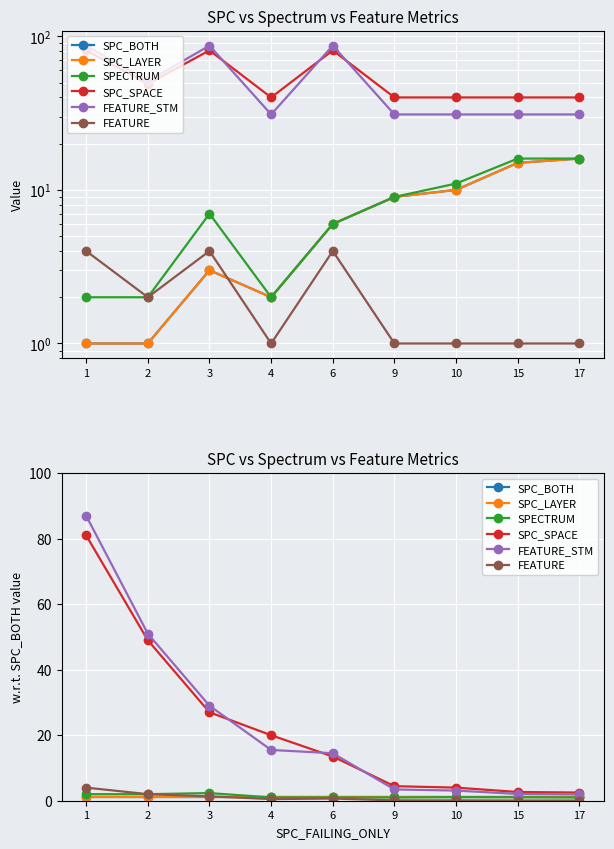

True or false: SPECTRUM and FEATURE_STM cross at least once.

False